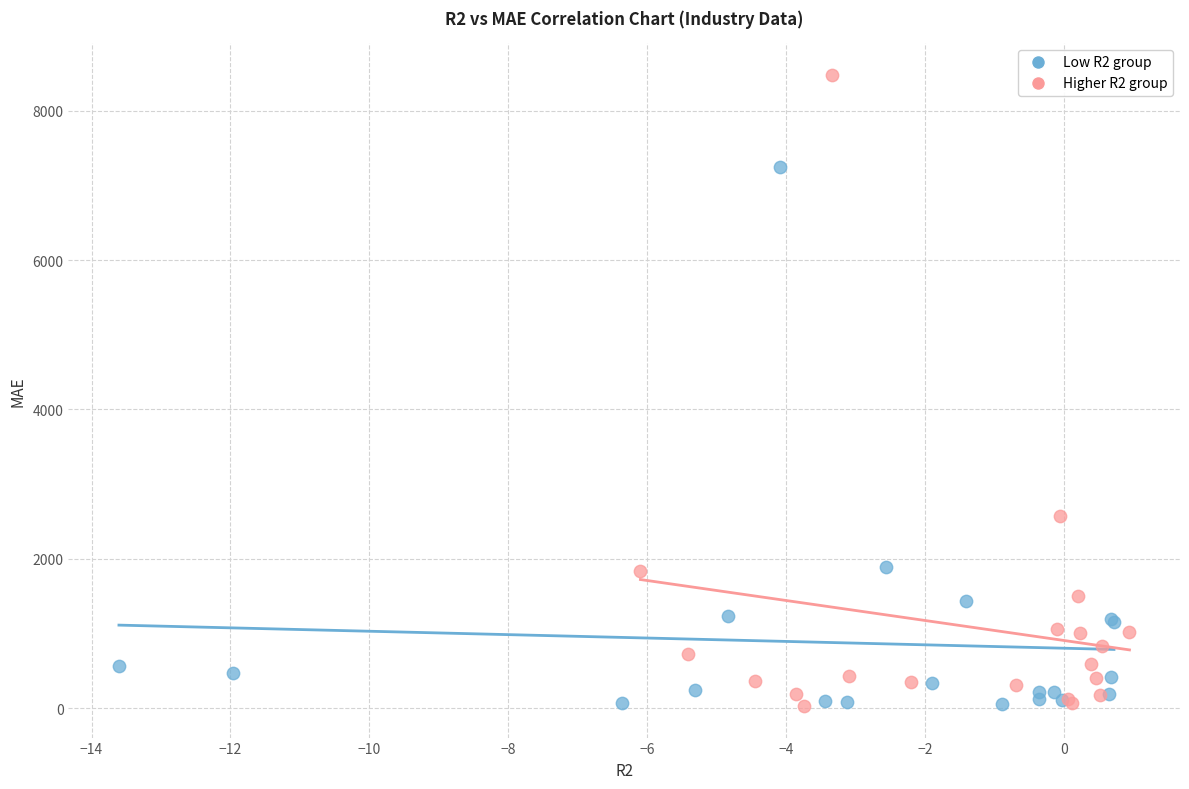

Which series has the largest Y range (max minus min)?

Higher R2 group